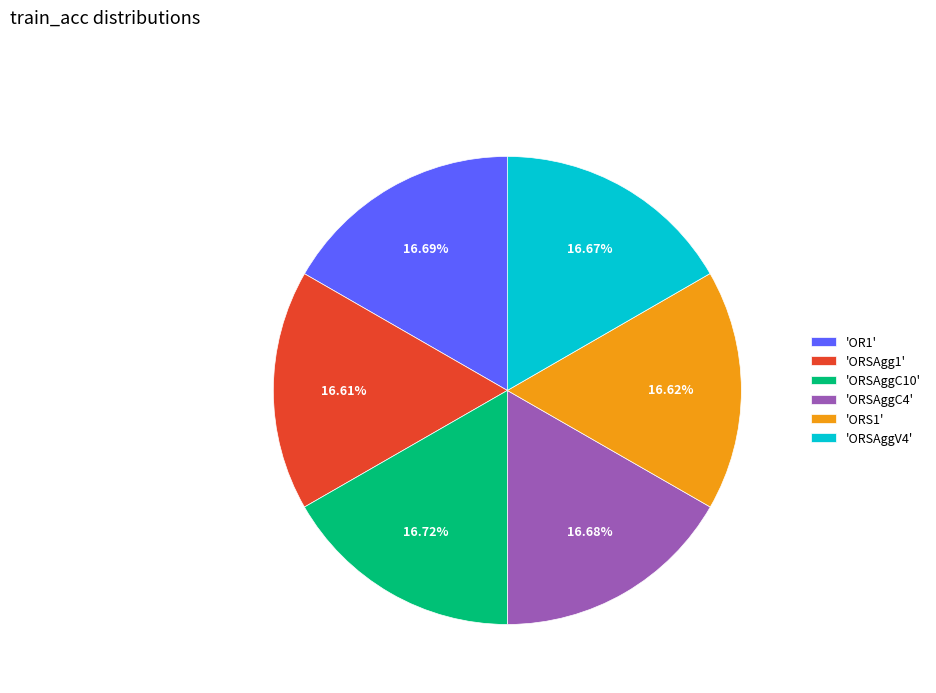

How many slices are in this pie chart?

6